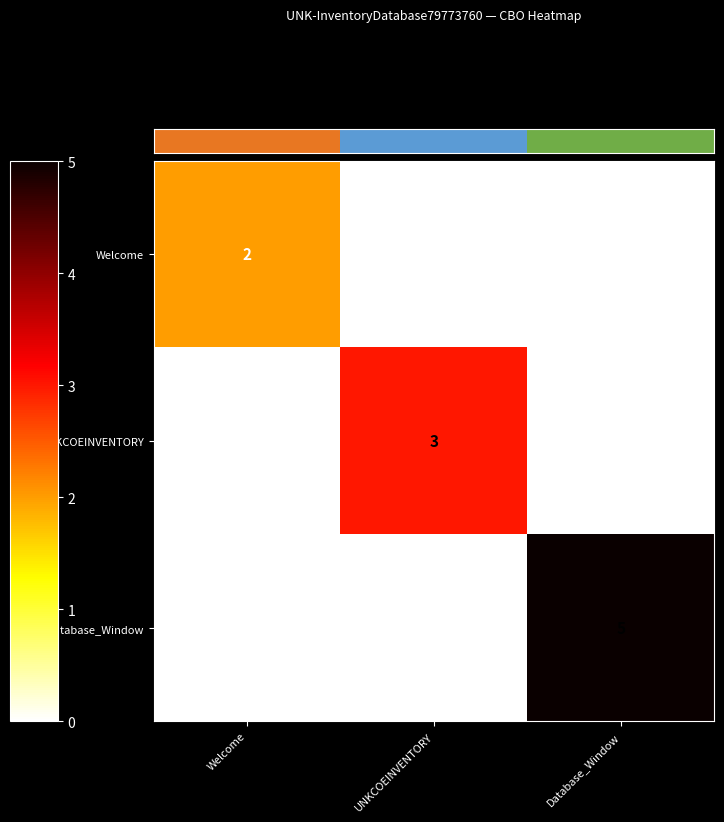

Count the UNKCOEINVENTORY values in the range 0 to 3.

3